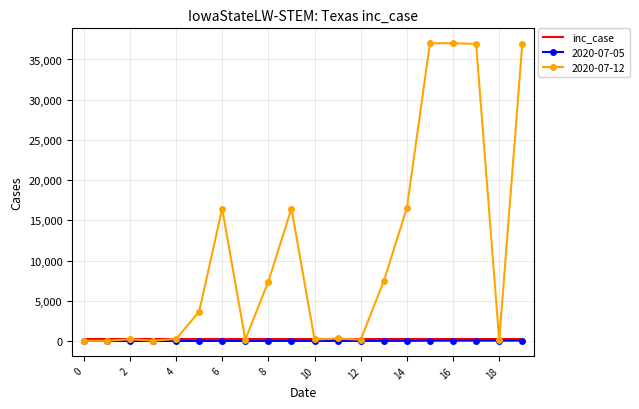

What is the maximum value shown in the chart?

37022